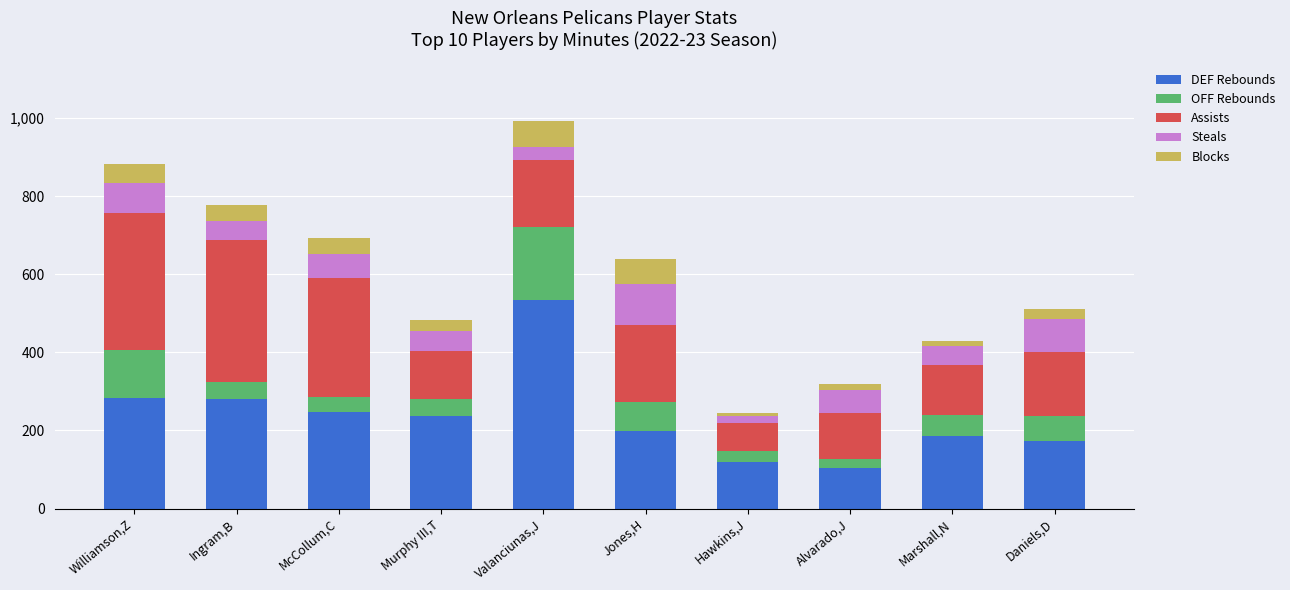

How many bars are there in total?

10